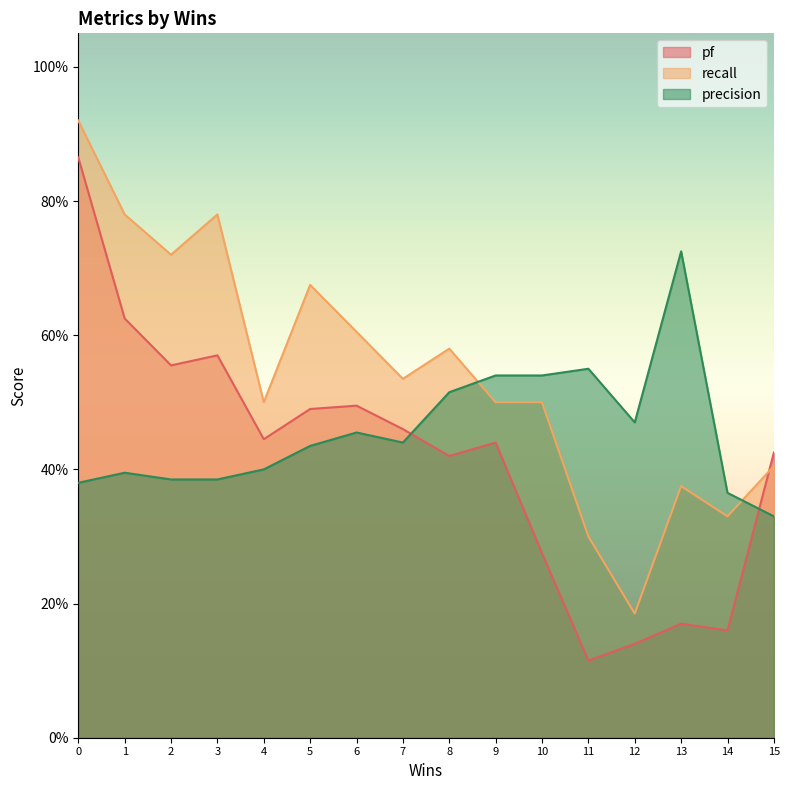

What is the sum of the pf values at 12 and 14?

0.3